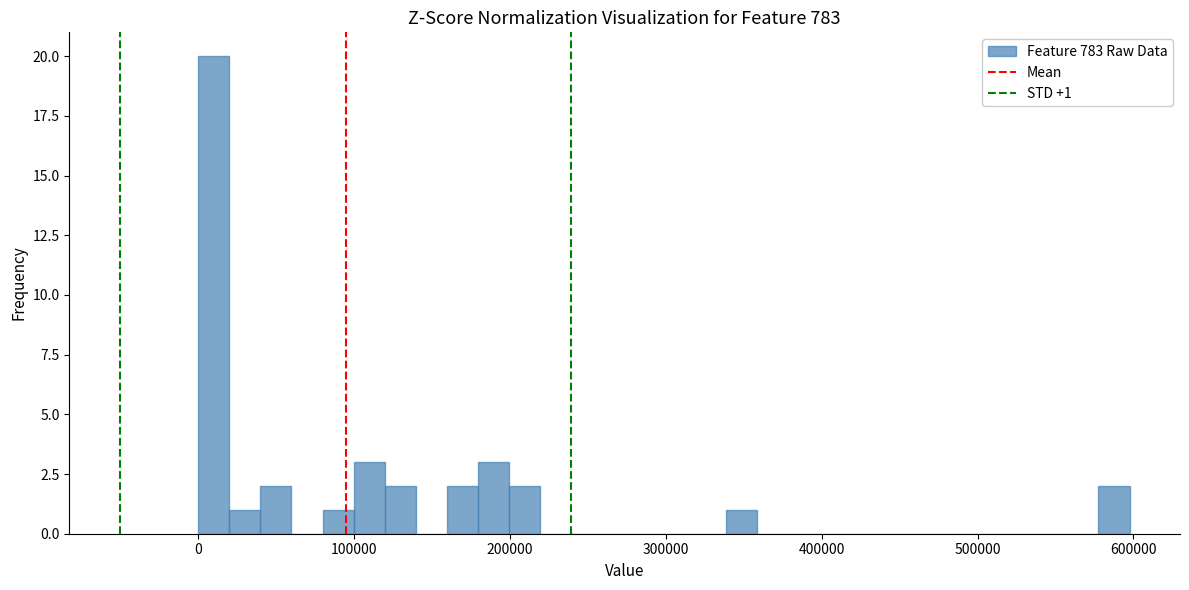

Around what value on the x-axis is the tallest bar? Give the approximate position of its centre, as read against the axis.

10000